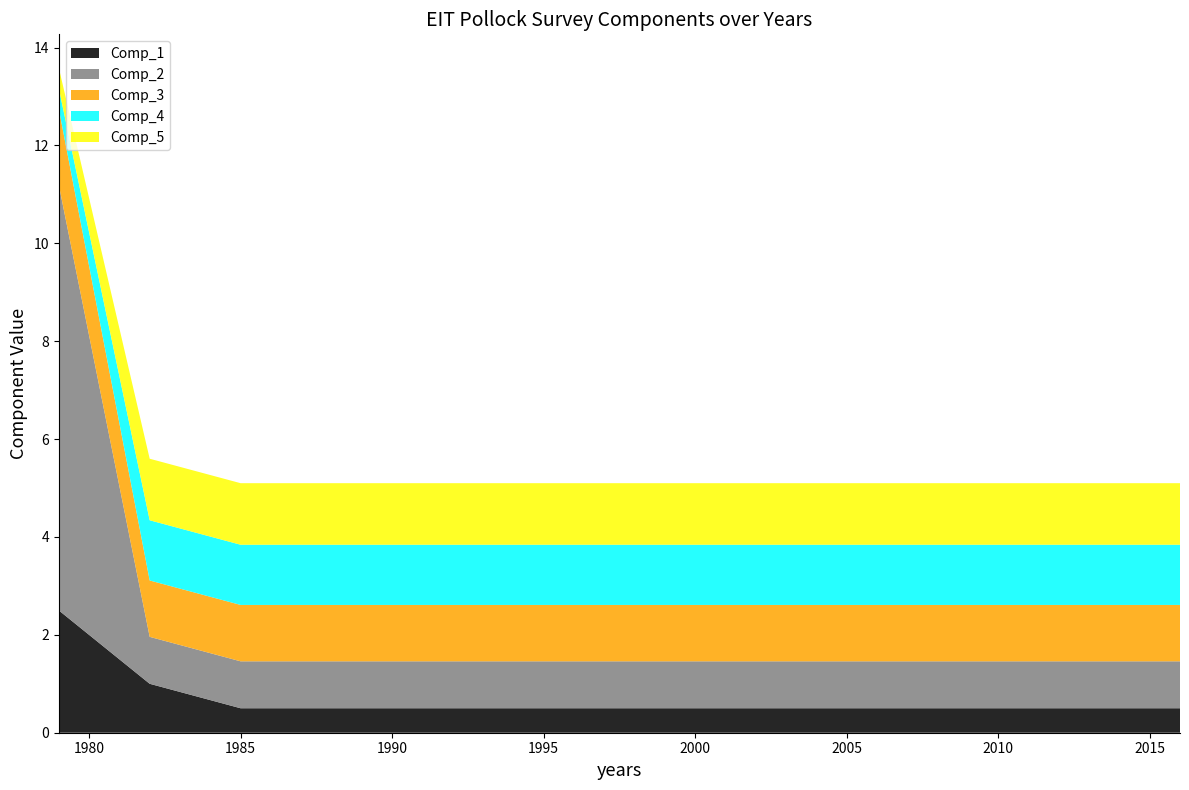

Reading left to right, transcribe all the data shown in this chart.

Comp_1: 2.5	1.0	0.5	0.5	0.5	0.5	0.5	0.5	0.5	0.5	0.5	0.5	0.5	0.5	0.5	0.5	0.5	0.5	0.5	0.5
Comp_2: 8.7	1.0	1.0	1.0	1.0	1.0	1.0	1.0	1.0	1.0	1.0	1.0	1.0	1.0	1.0	1.0	1.0	1.0	1.0	1.0
Comp_3: 1.6	1.2	1.2	1.2	1.2	1.2	1.2	1.2	1.2	1.2	1.2	1.2	1.2	1.2	1.2	1.2	1.2	1.2	1.2	1.2
Comp_4: 0.4	1.2	1.2	1.2	1.2	1.2	1.2	1.2	1.2	1.2	1.2	1.2	1.2	1.2	1.2	1.2	1.2	1.2	1.2	1.2
Comp_5: 0.4	1.3	1.3	1.3	1.3	1.3	1.3	1.3	1.3	1.3	1.3	1.3	1.3	1.3	1.3	1.3	1.3	1.3	1.3	1.3